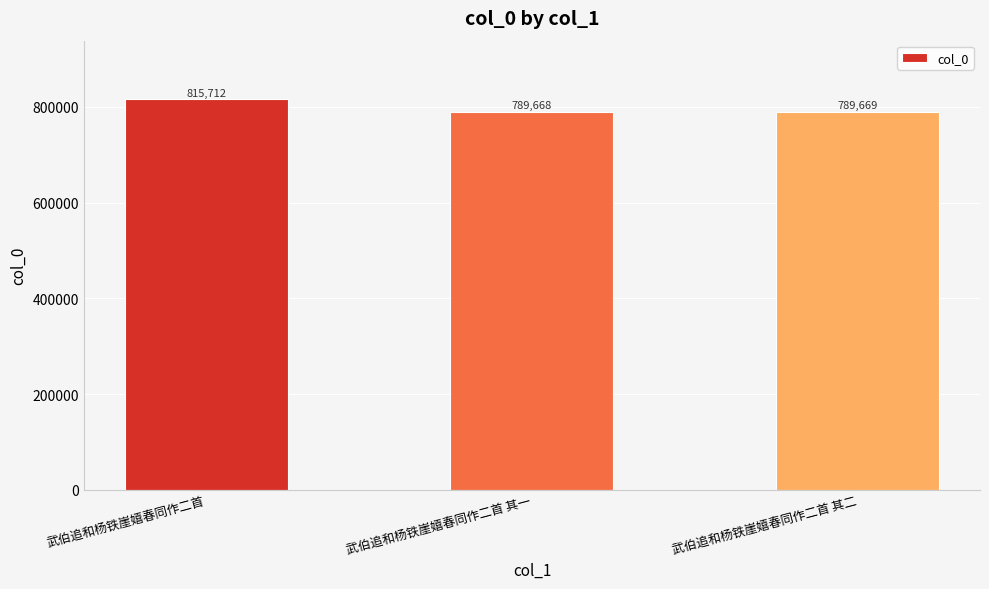

Reading left to right, list all the values displayed in this chart.

武伯追和杨铁崖嬉春同作二首=815712	武伯追和杨铁崖嬉春同作二首 其一=789668	武伯追和杨铁崖嬉春同作二首 其二=789669